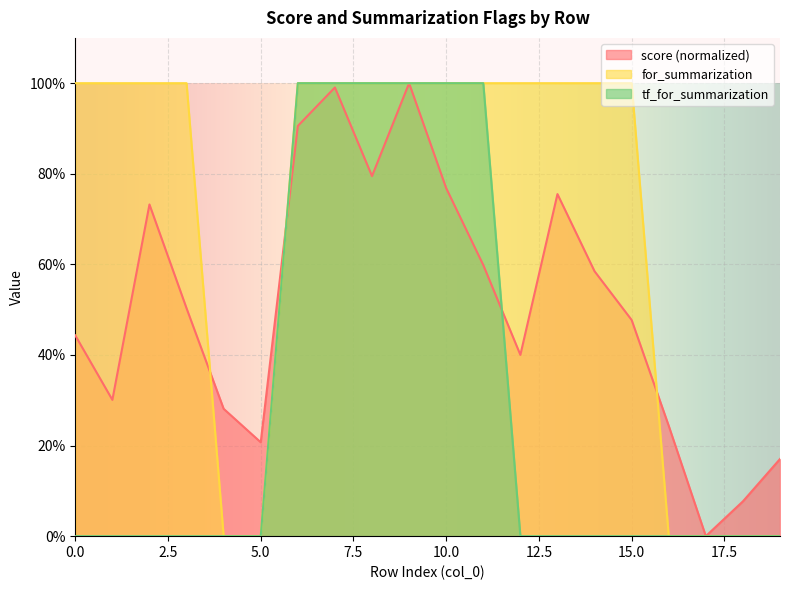

What is the difference between the second highest and minimum values in the score series?

1.0